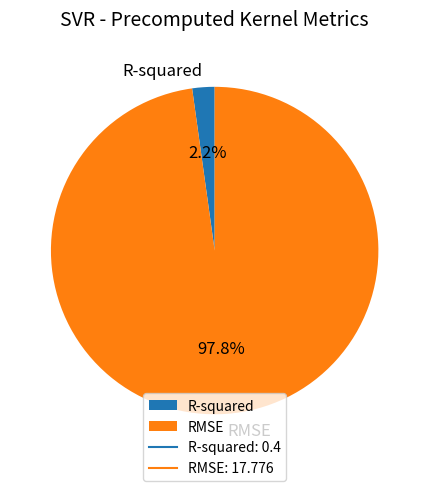

Rank the categories by value from lowest to highest.

R-squared, RMSE